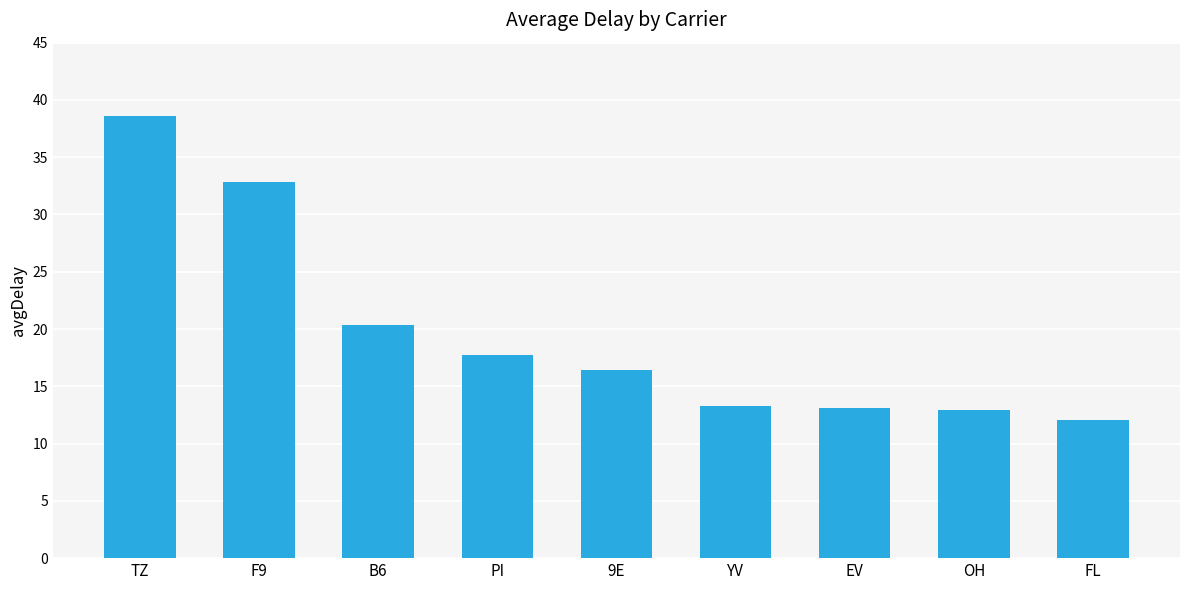

Are the bars grouped side by side (vs. stacked)?

No